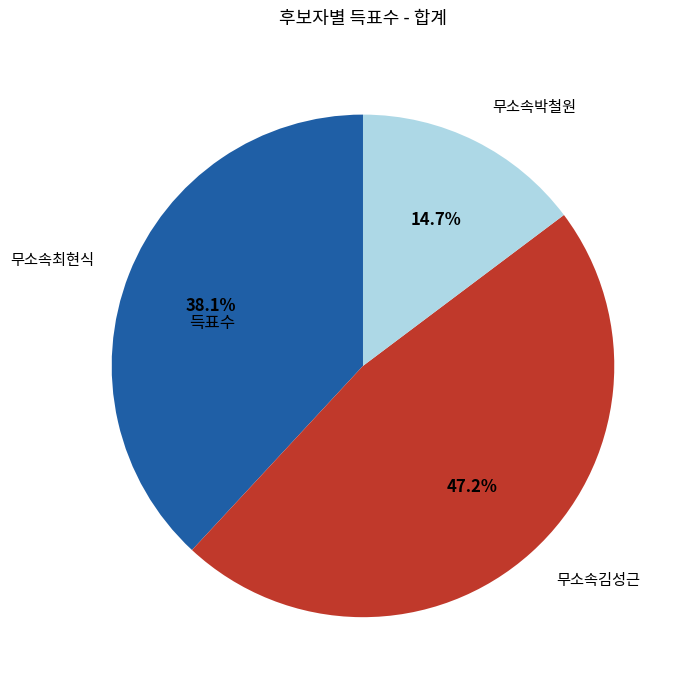

What is the ratio of the value at 무소속김성근 to the value at 무소속최현식?

1.2